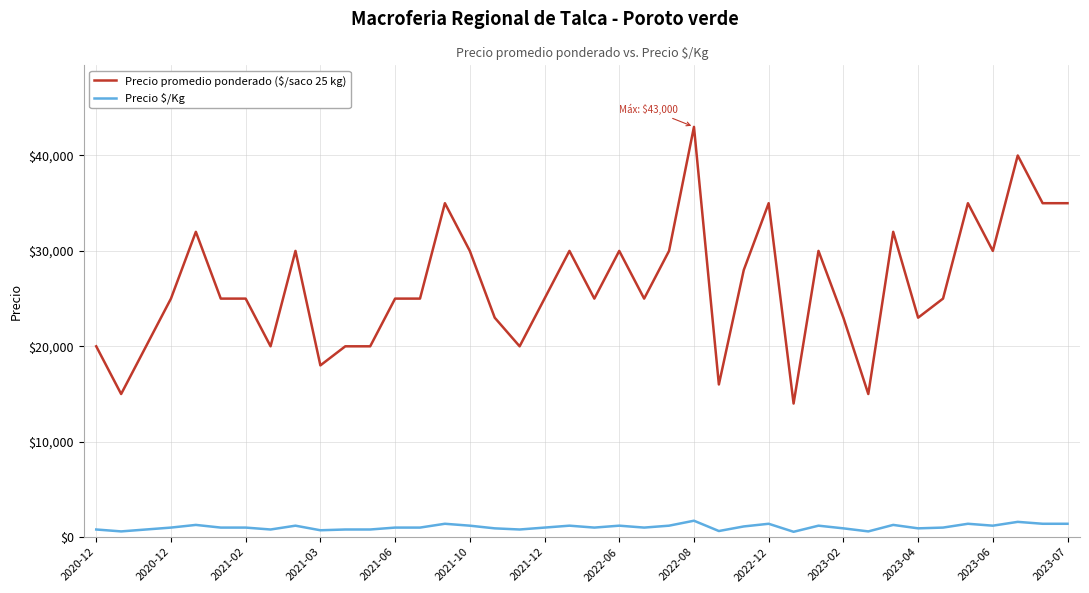

True or false: Precio promedio ponderado ($/saco 25 kg) and Precio $/Kg cross at least once.

False